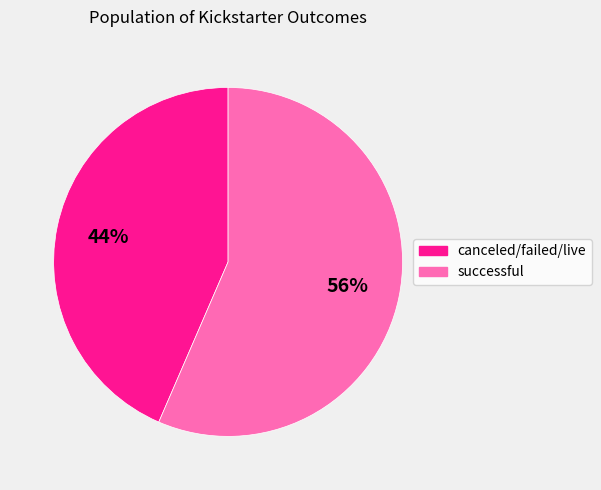

Do canceled/failed/live and successful together represent more than half of the pie?

Yes